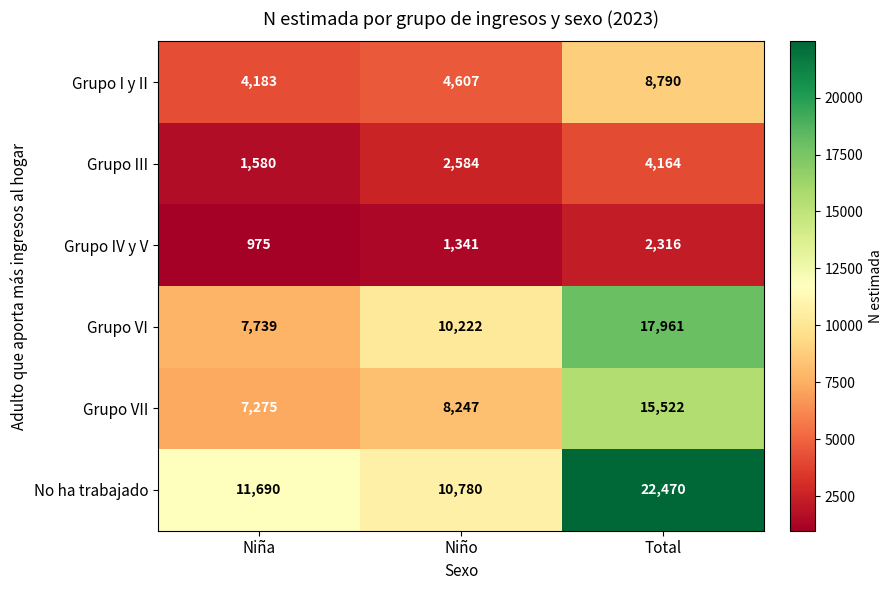

At Niño, list the series in order from largest to smallest.

No ha trabajado, Grupo VI, Grupo VII, Grupo I y II, Grupo III, Grupo IV y V